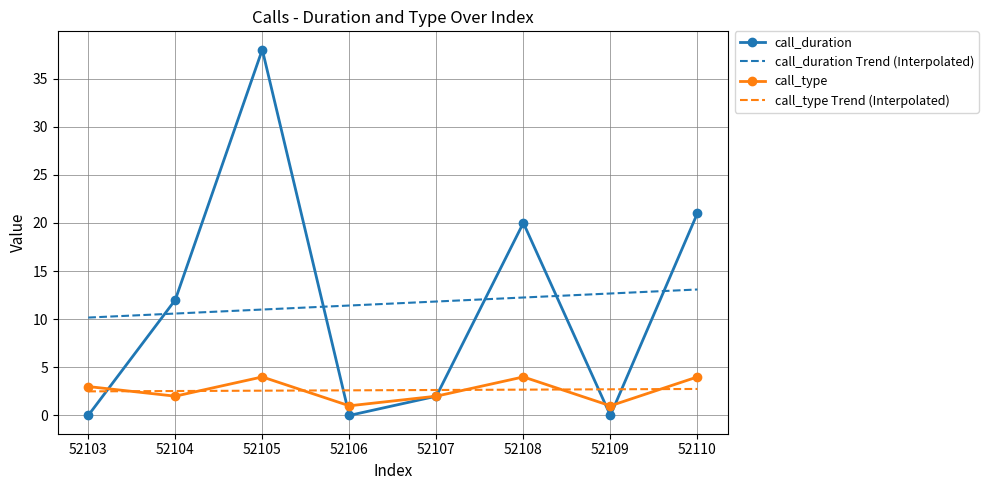

Which category has the lowest value in the call_type series?

52106